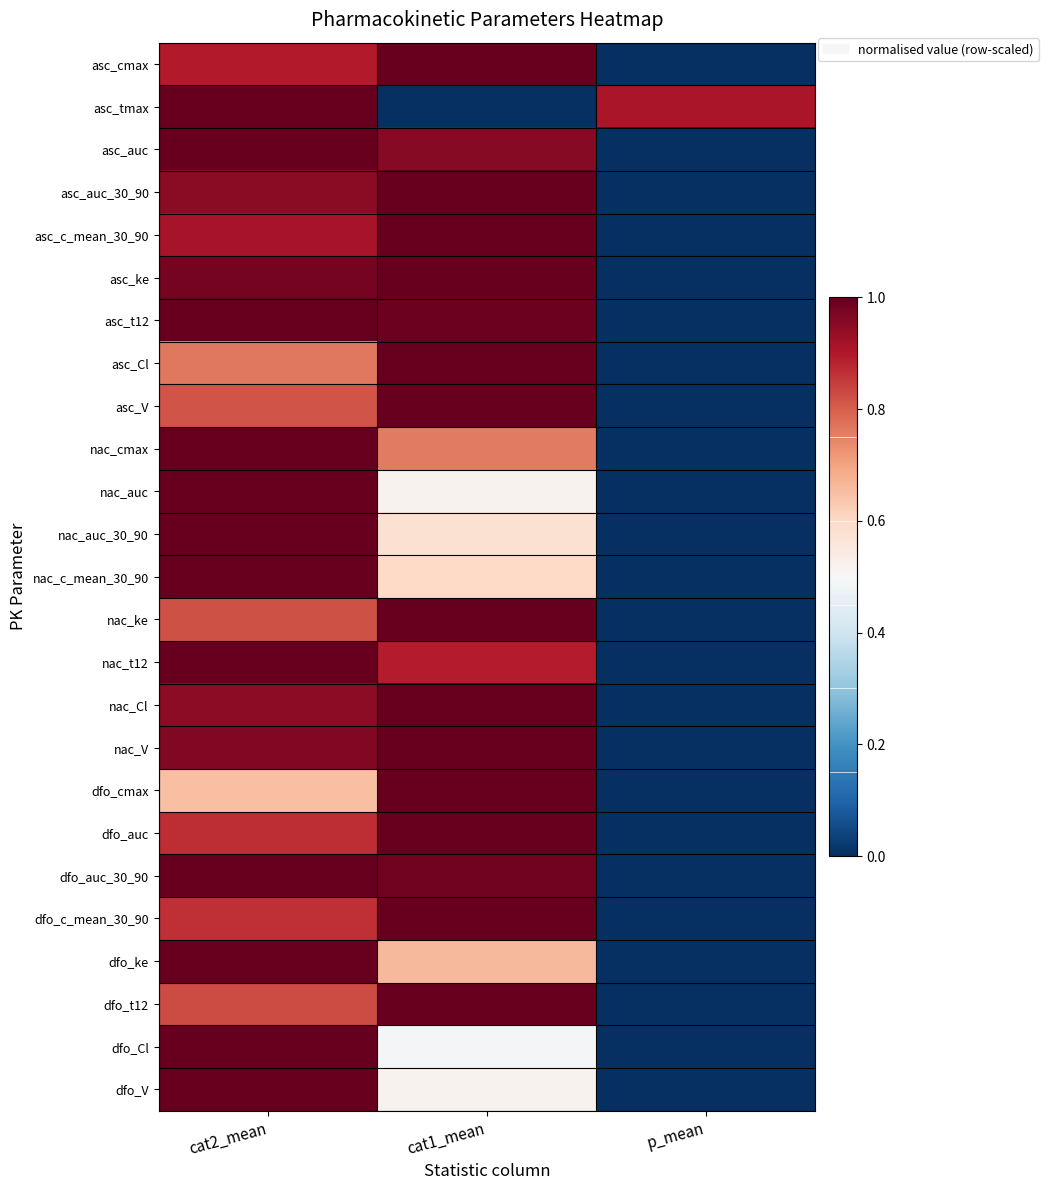

What is the spread (max minus min) of values at cat2_mean?

0.3